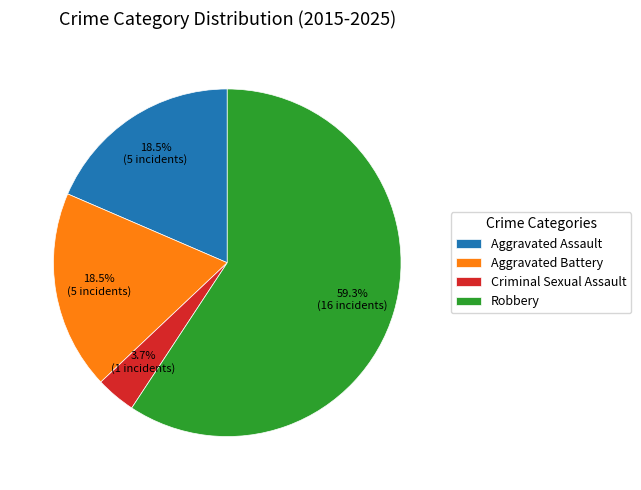

Count the number of slices in the pie.

4